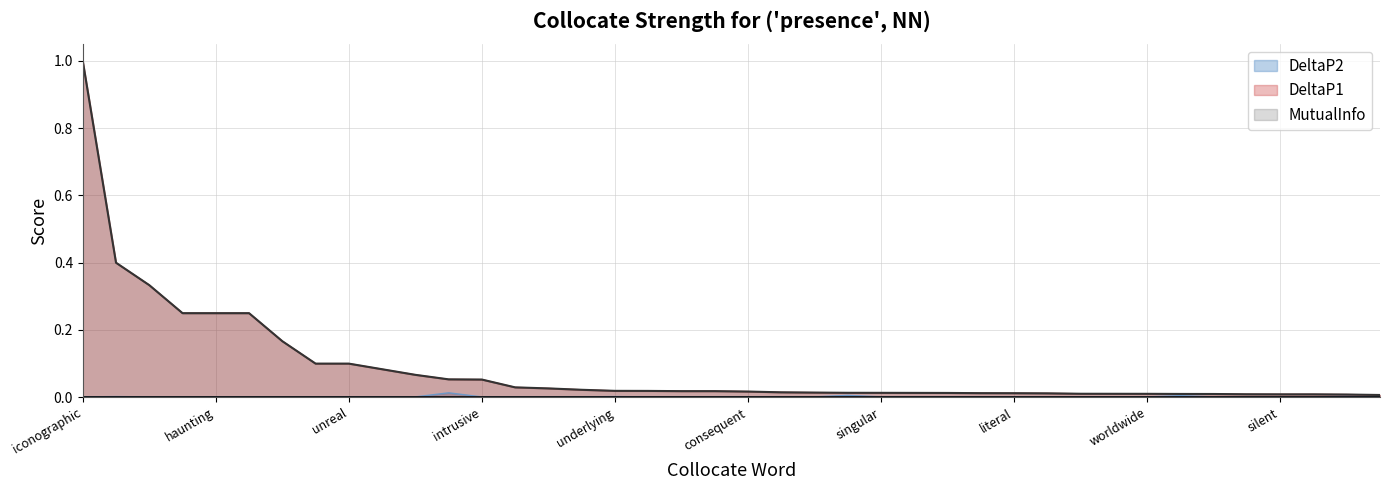

True or false: DeltaP2 has a value of 0.0 at unbridled.

False